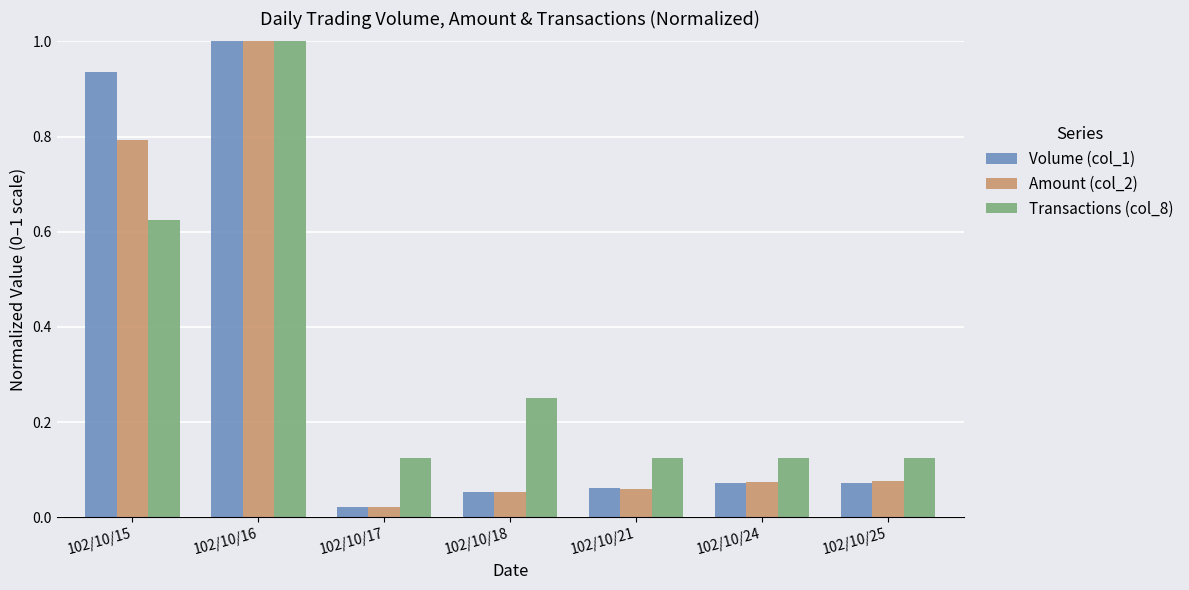

What is the sum of all Volume (col_1) values?

2.2